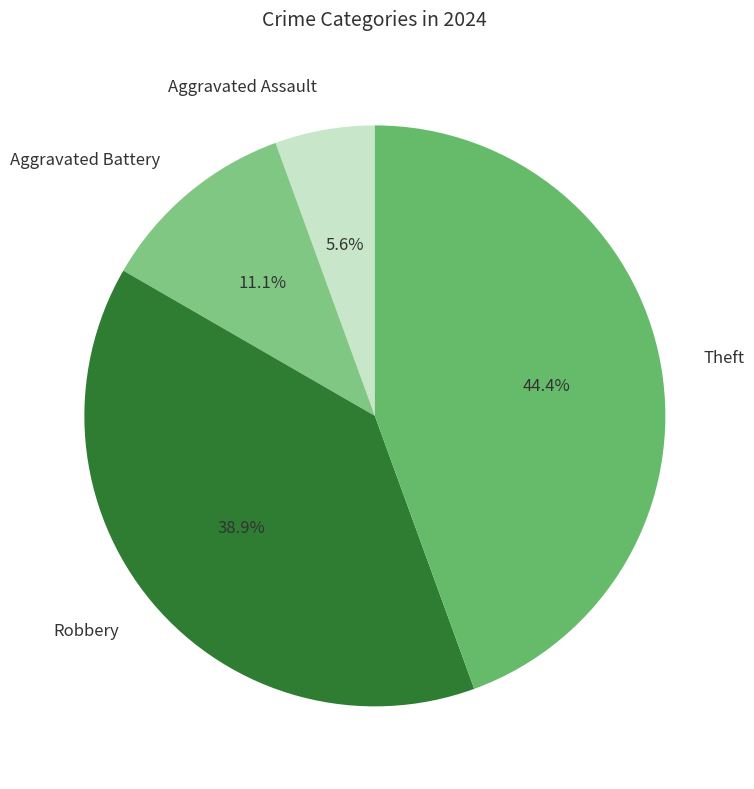

Is Aggravated Assault the majority of the pie?

No